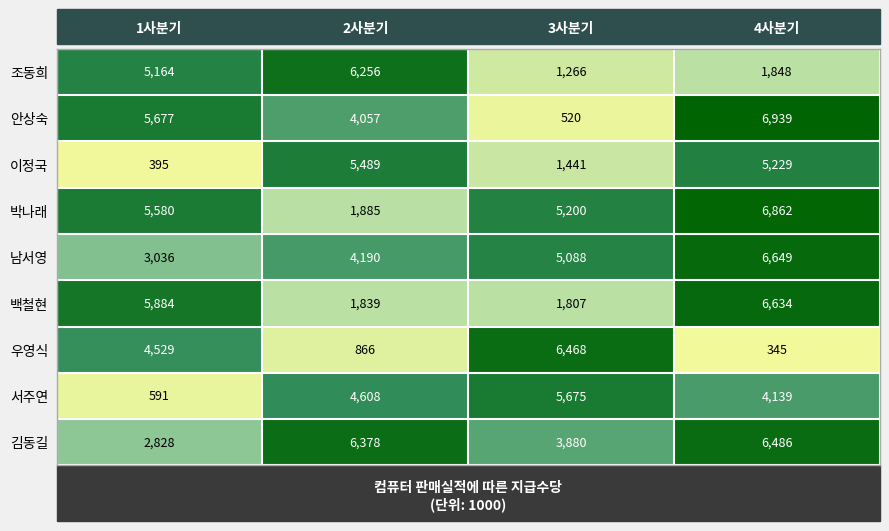

What is the difference between the second highest and second lowest values in the 백철현 series?

4045